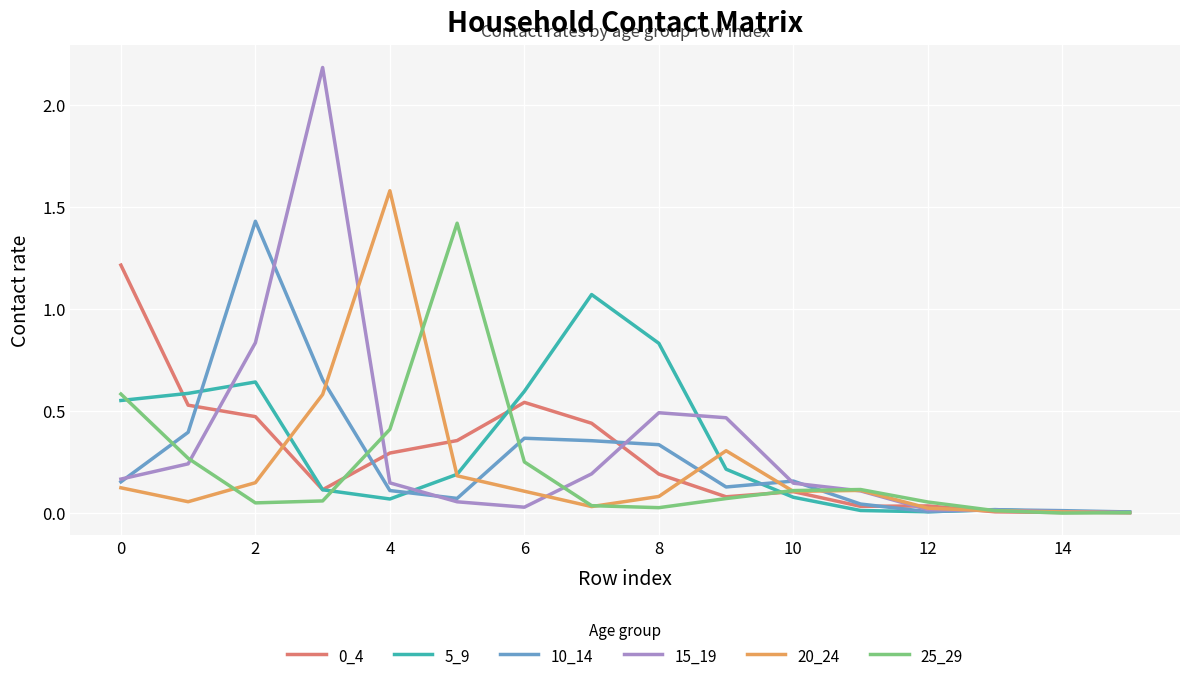

What is the maximum value for 0_4?

1.2